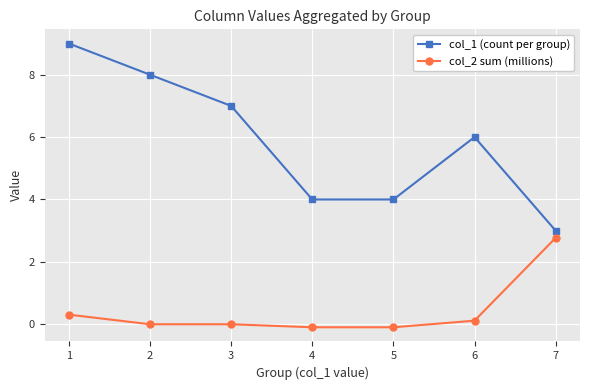

At which label does col_1 (count per group) reach its peak?

1